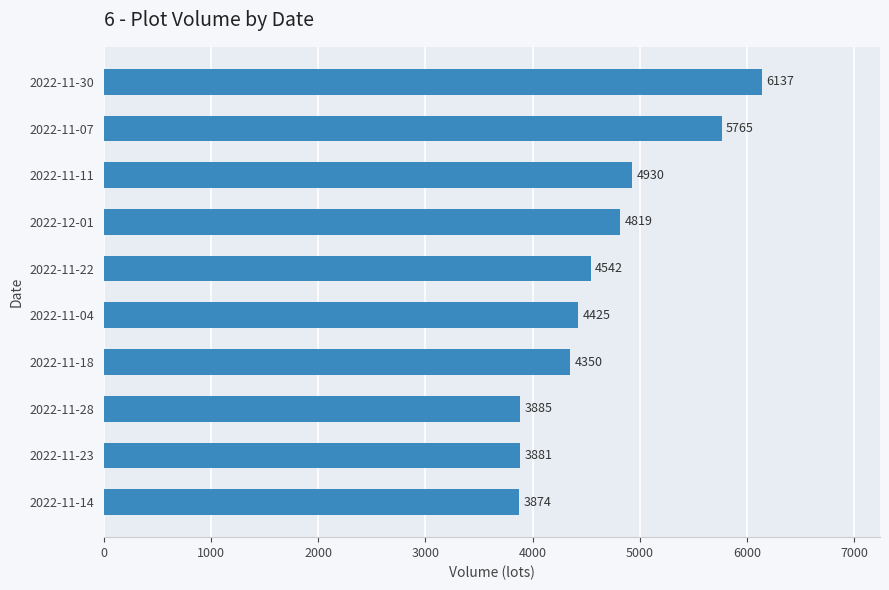

Rank the categories by value from lowest to highest.

2022-11-14, 2022-11-23, 2022-11-28, 2022-11-18, 2022-11-04, 2022-11-22, 2022-12-01, 2022-11-11, 2022-11-07, 2022-11-30